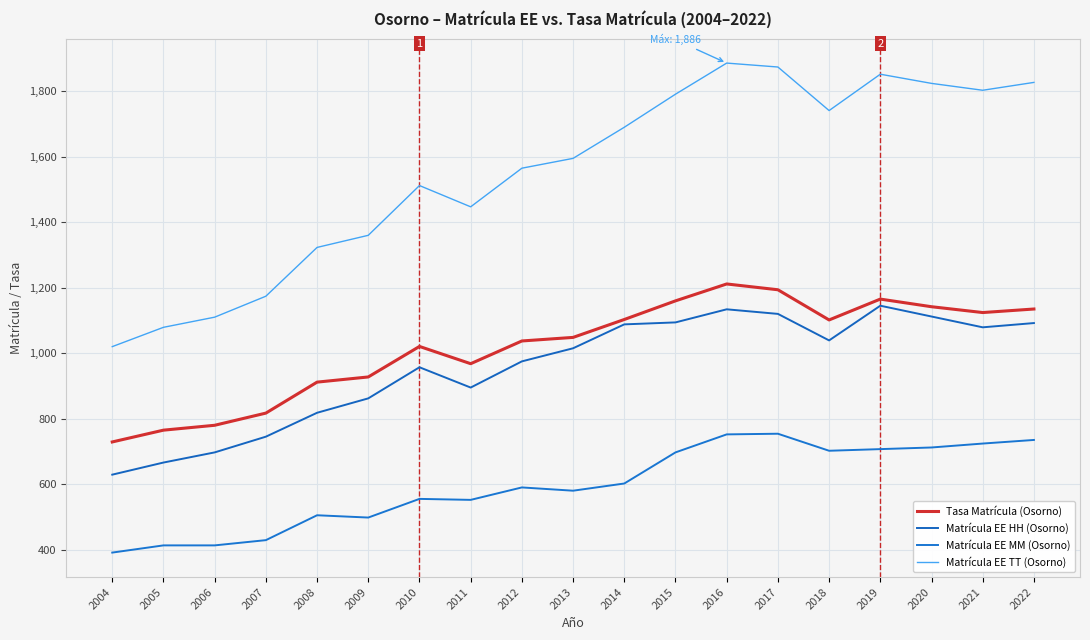

Does the chart display data point markers on the line(s)?

No